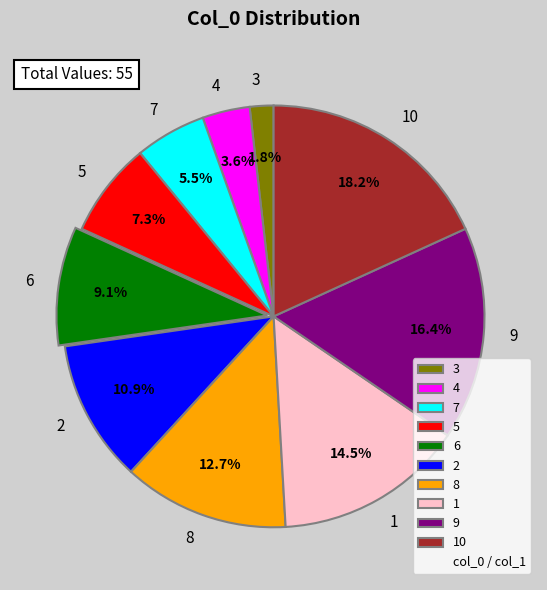

Which slice is the largest?

10